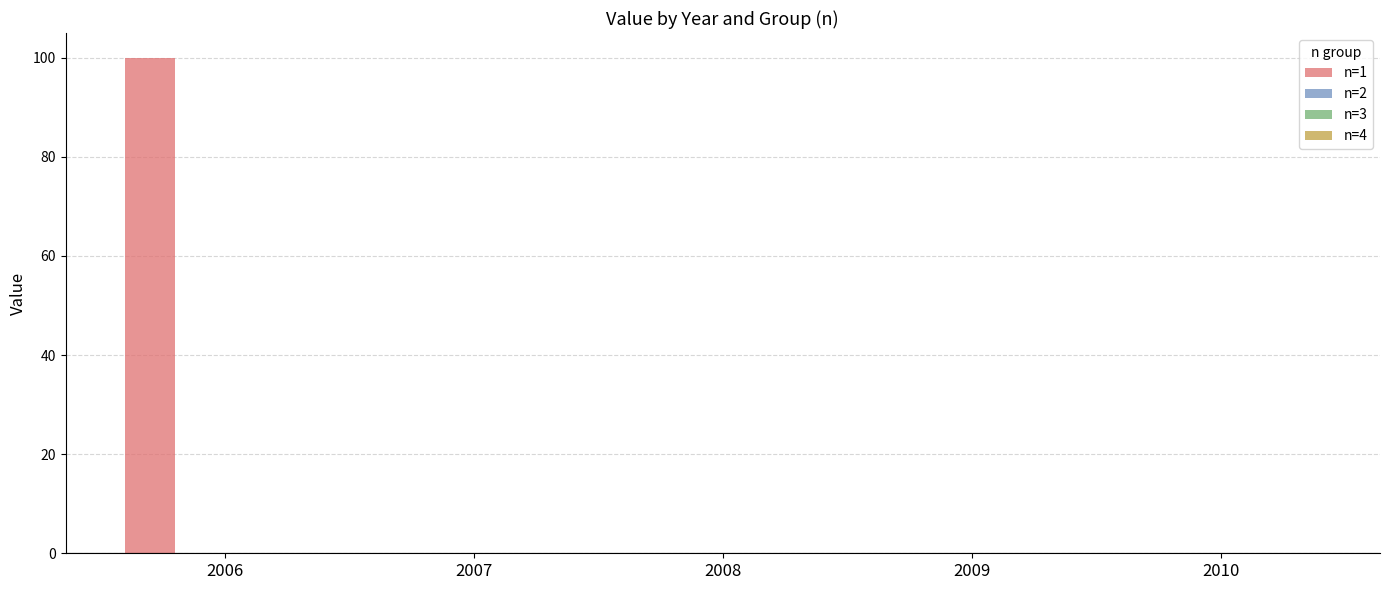

What is the maximum value shown in the chart?

100